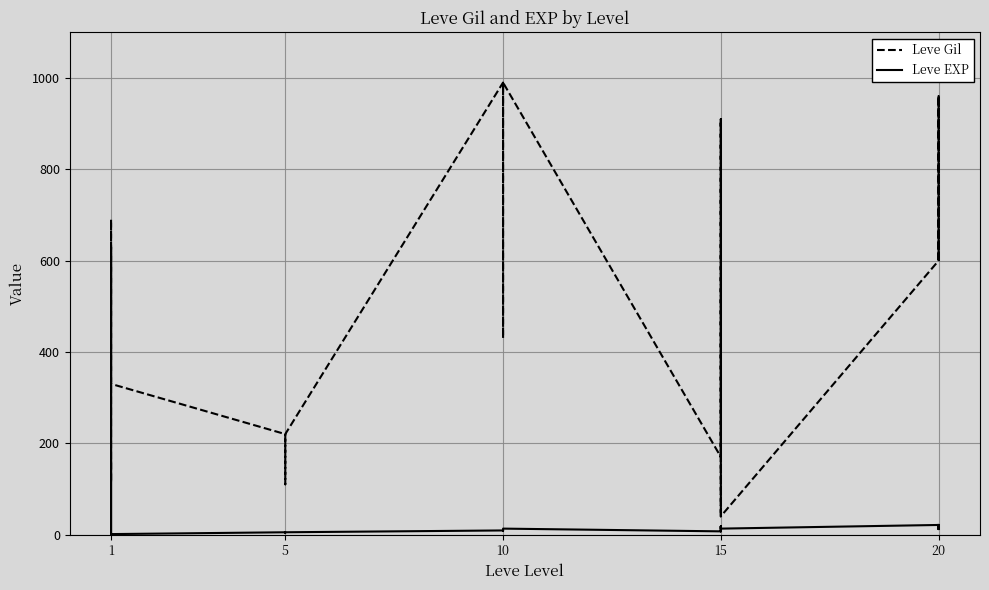

What is the value of the Leve Gil point at the 20th from the left?

910